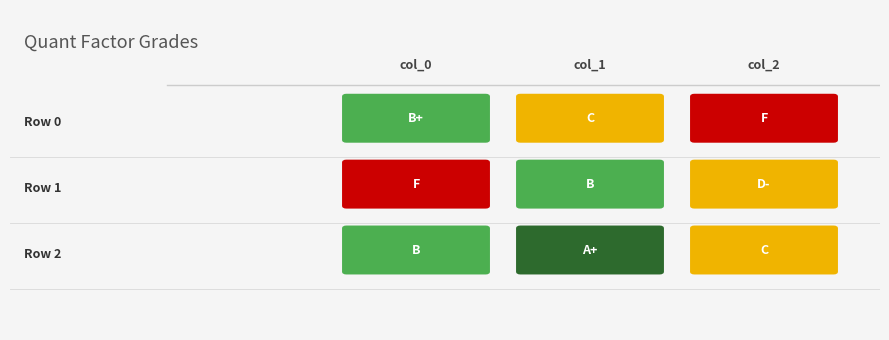

The col_0 series shows -1.5 at 1. True or false?

False